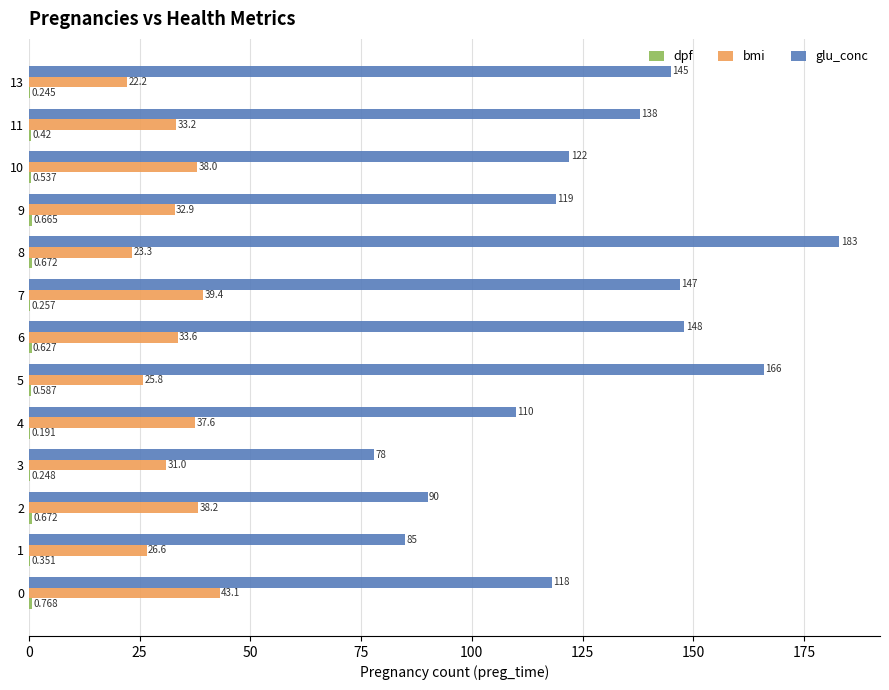

Which series changed the most between 6 and 9?

glu_conc